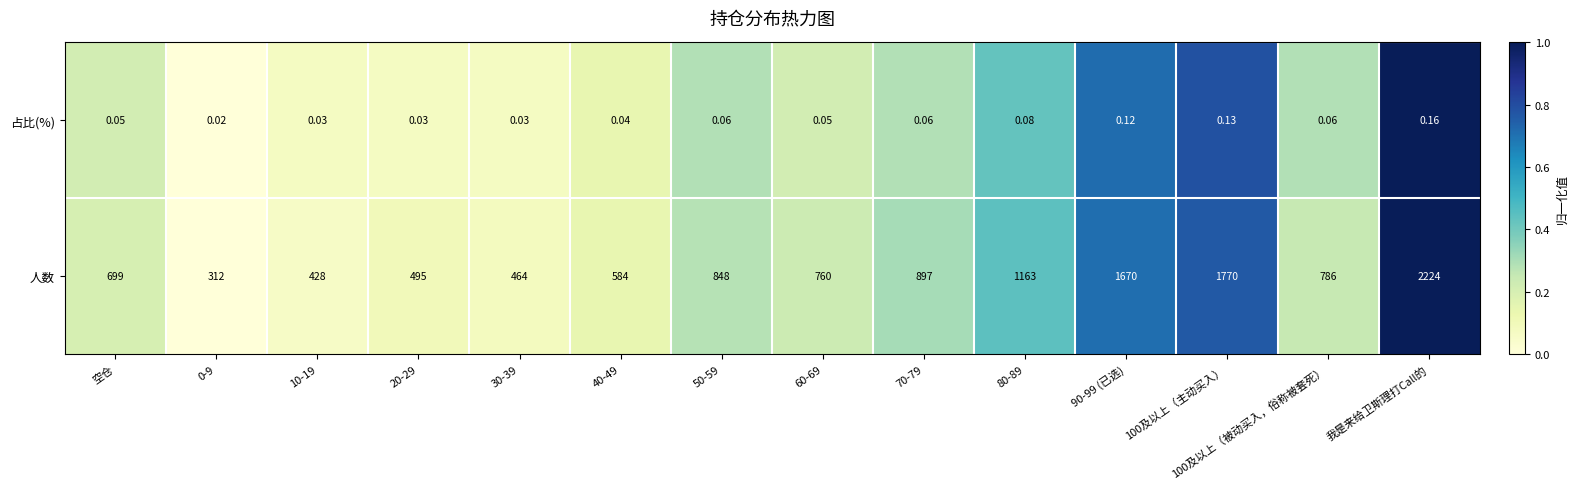

Which series has the largest range (max minus min)?

人数